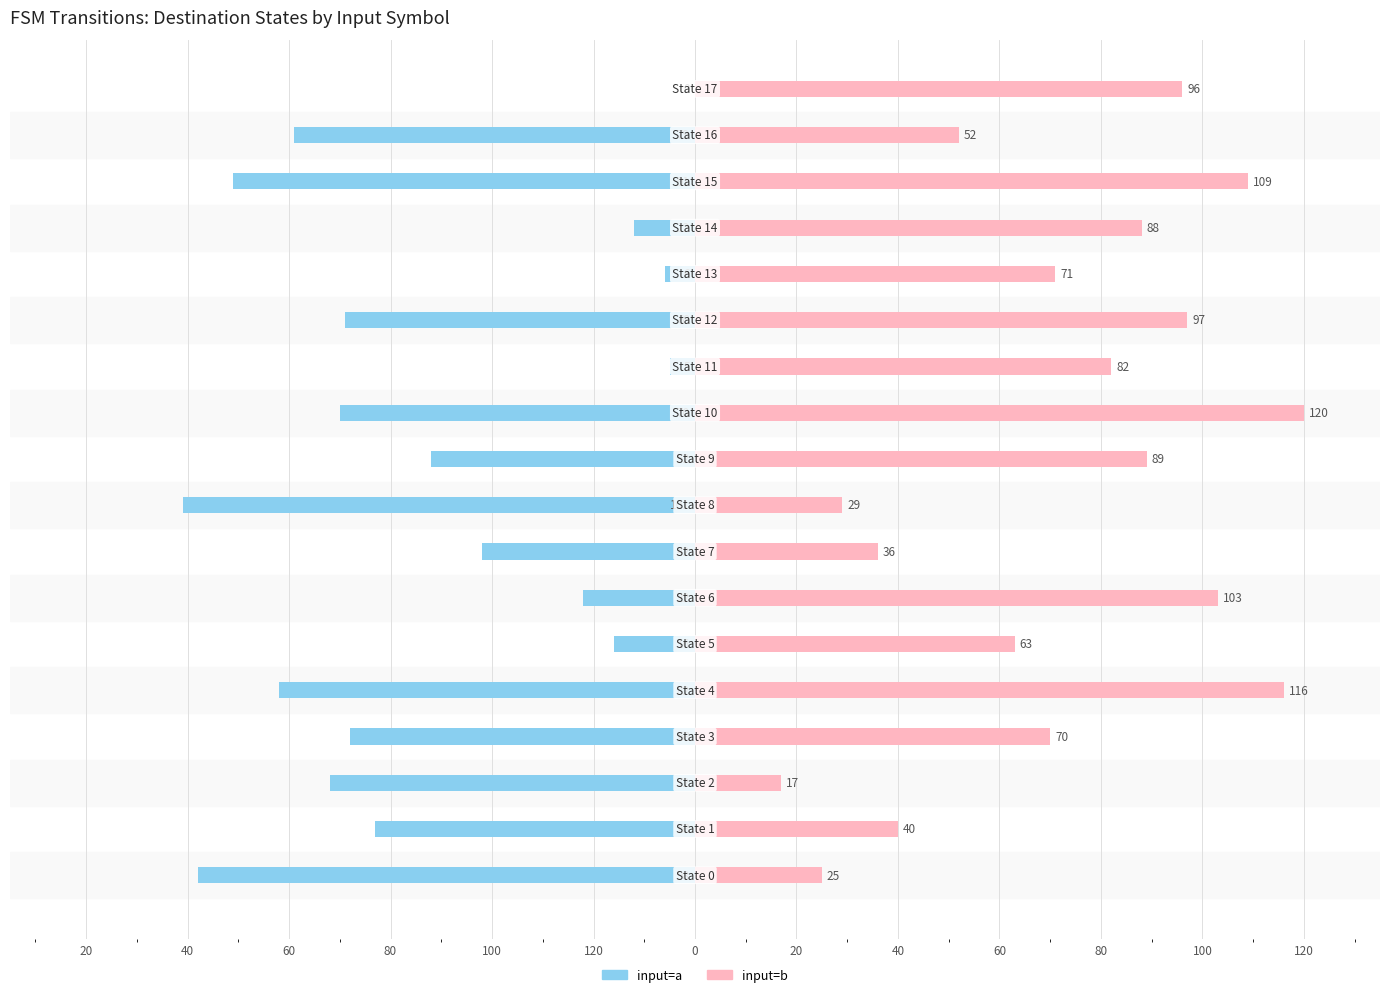

True or false: input=b has a value of 88 at 14.

True